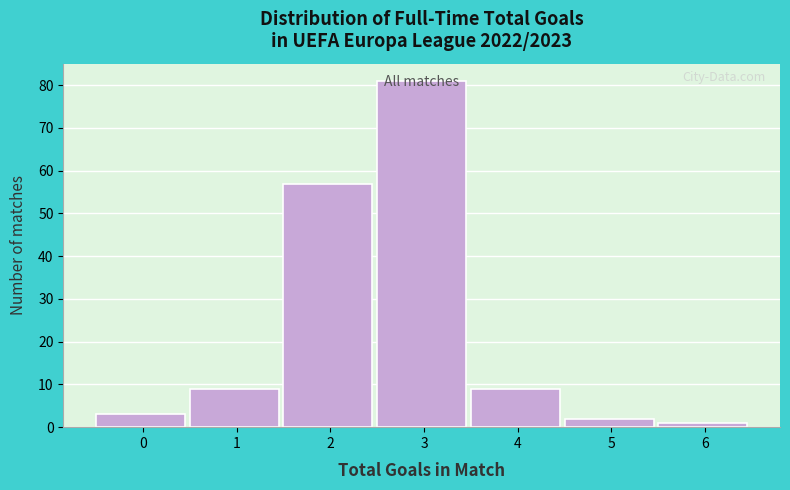

What is the value of the 4th bar from the left?

81